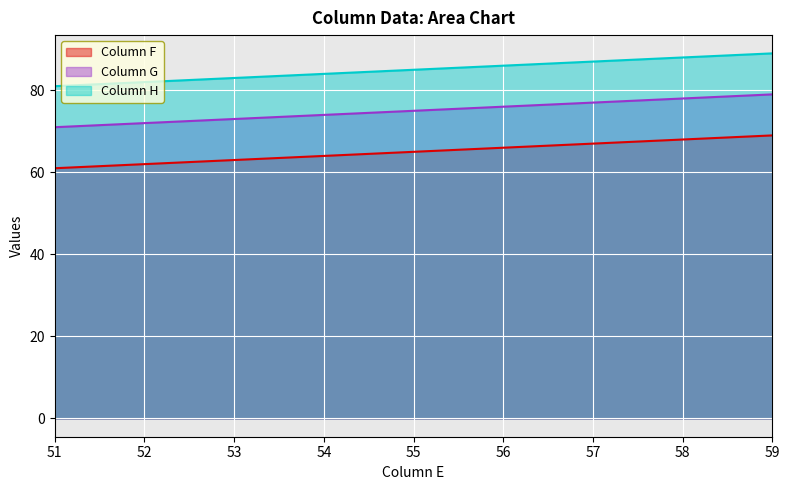

At how many categories does at least one series exceed 68?

9